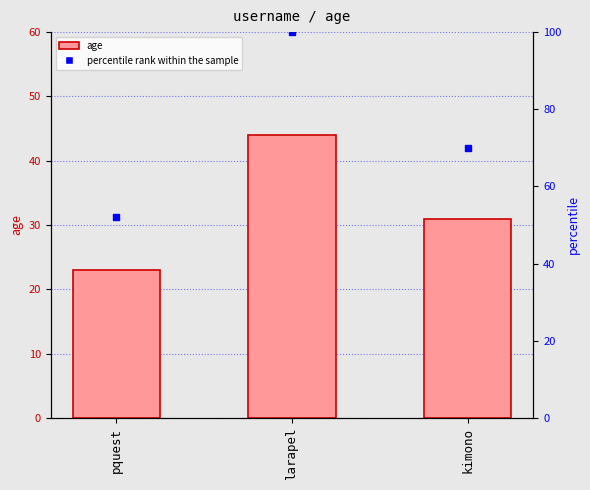

What are all the series names shown in the legend?

age, percentile rank within the sample